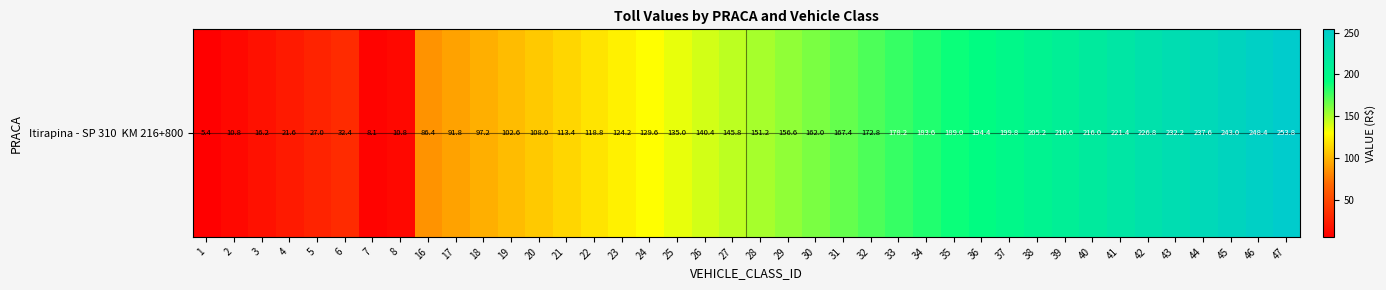

What is the difference between the values at 28 and 6?

118.8